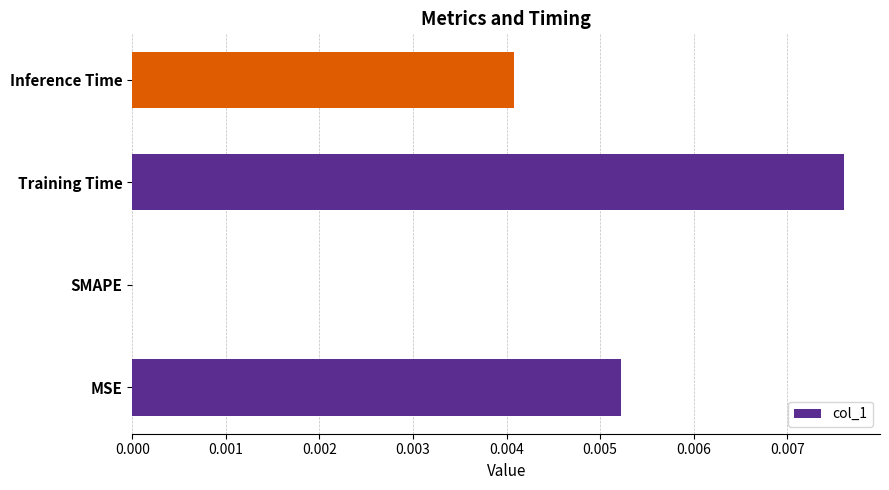

How many positive values are there?

3